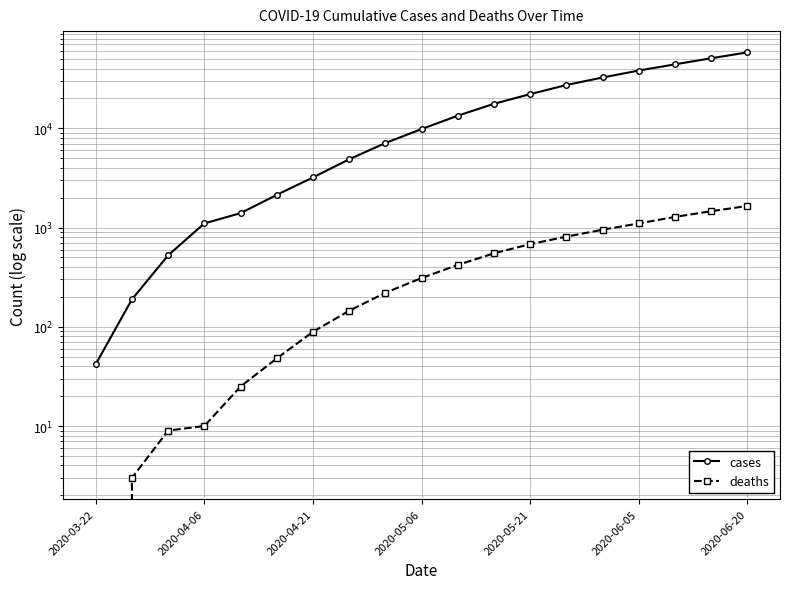

Is the value of cases at 2020-03-22 greater than the value of deaths at 2020-04-21?

No